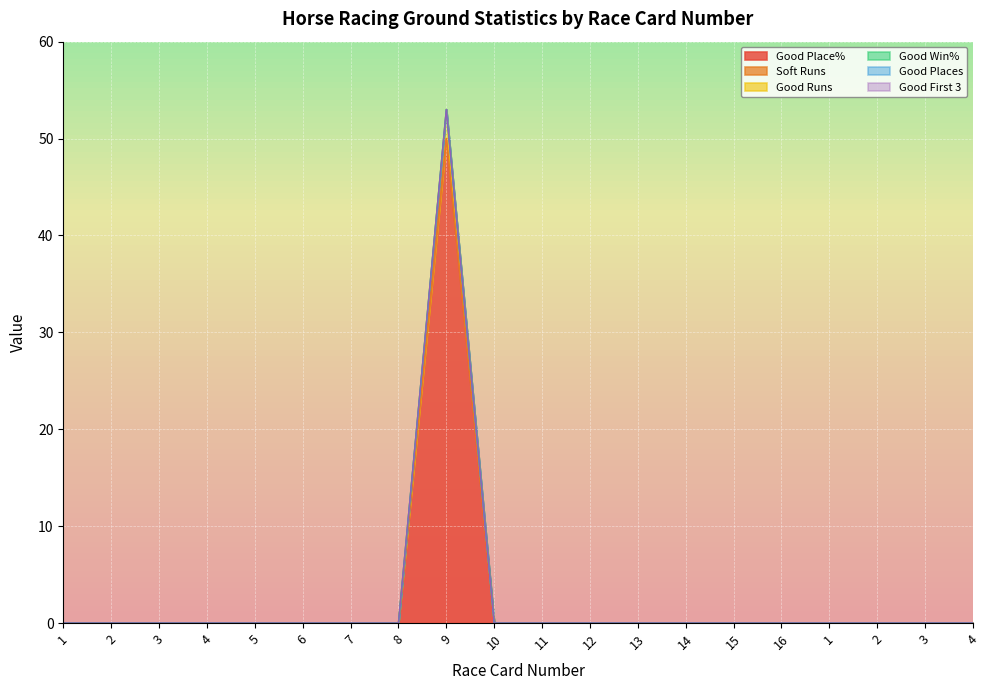

Is the value of Good Place% at 5 greater than the value of Good Win% at 9?

No